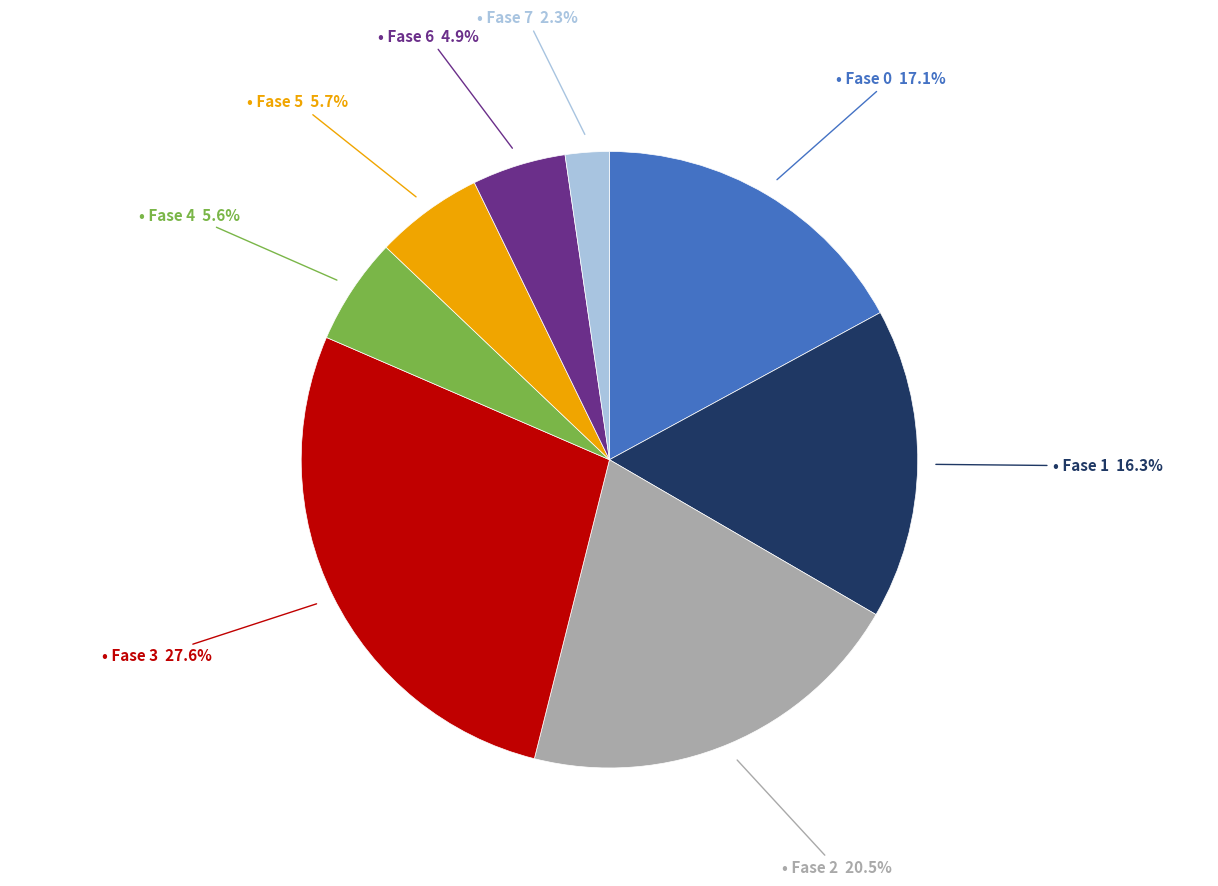

Is there any slice that represents more than half of the pie?

No